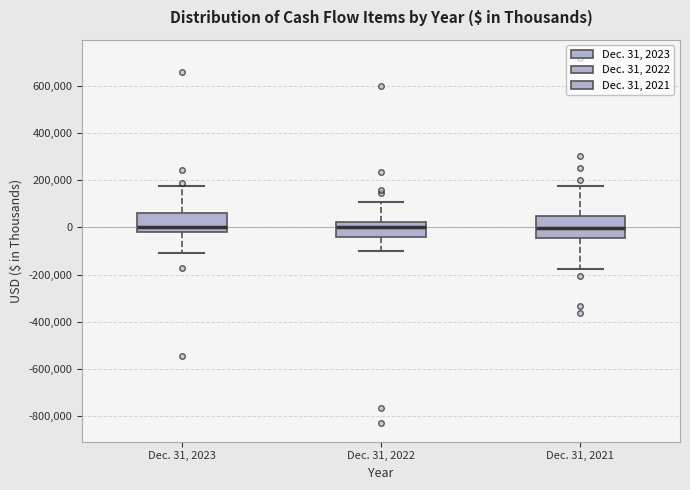

Reading left to right, transcribe this box plot: for each box, give where its median line is, the range the box spans, and where its two whiskers end, as read against the y-axis. The values are not printed on the chart, so give them approximately, as read against the axis.

Dec. 31, 2023: median 0, box -20000 to 60000, whiskers -100000 to 180000
Dec. 31, 2022: median 0, box -40000 to 20000, whiskers -100000 to 100000
Dec. 31, 2021: median 0, box -40000 to 60000, whiskers -180000 to 180000